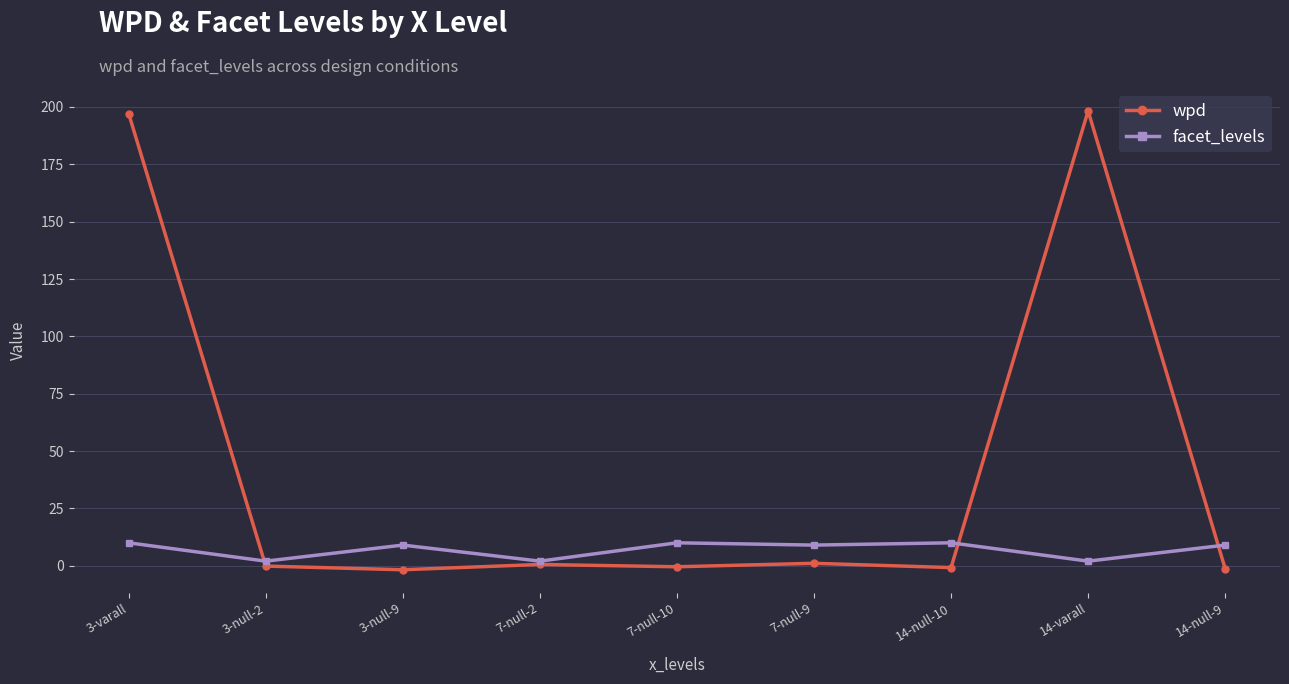

True or false: wpd has a value of -1.3 at 14-null-9.

True